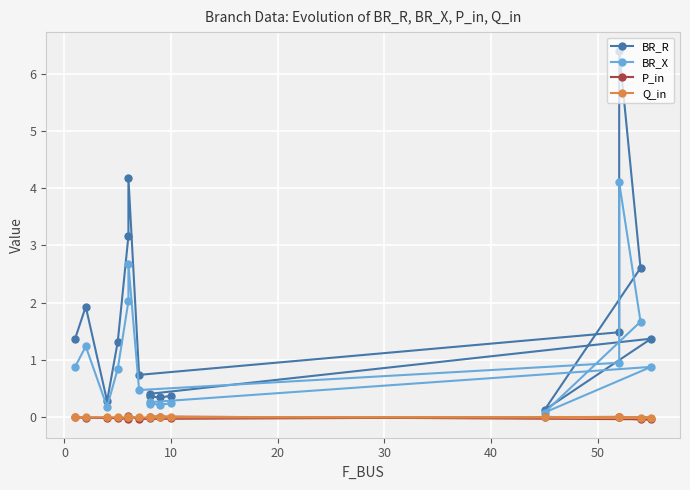

True or false: P_in and BR_X cross at least once.

False